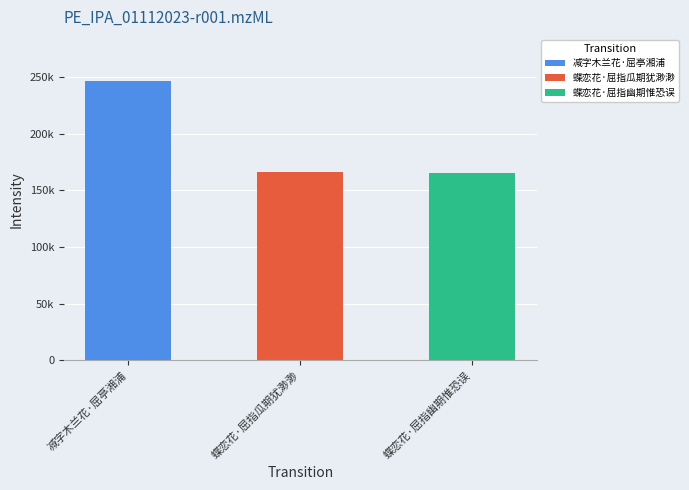

What position from the left is 蝶恋花·屈指瓜期犹渺渺?

2